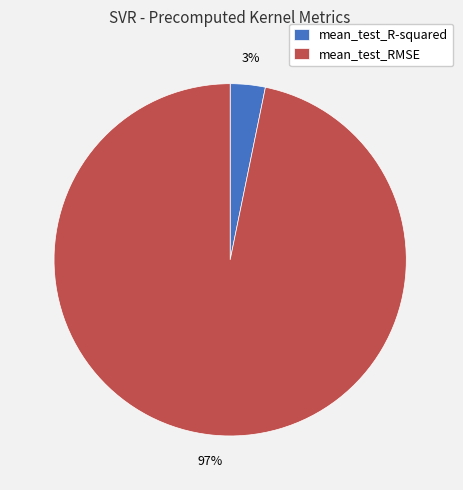

What is the largest slice in the pie chart?

mean_test_RMSE